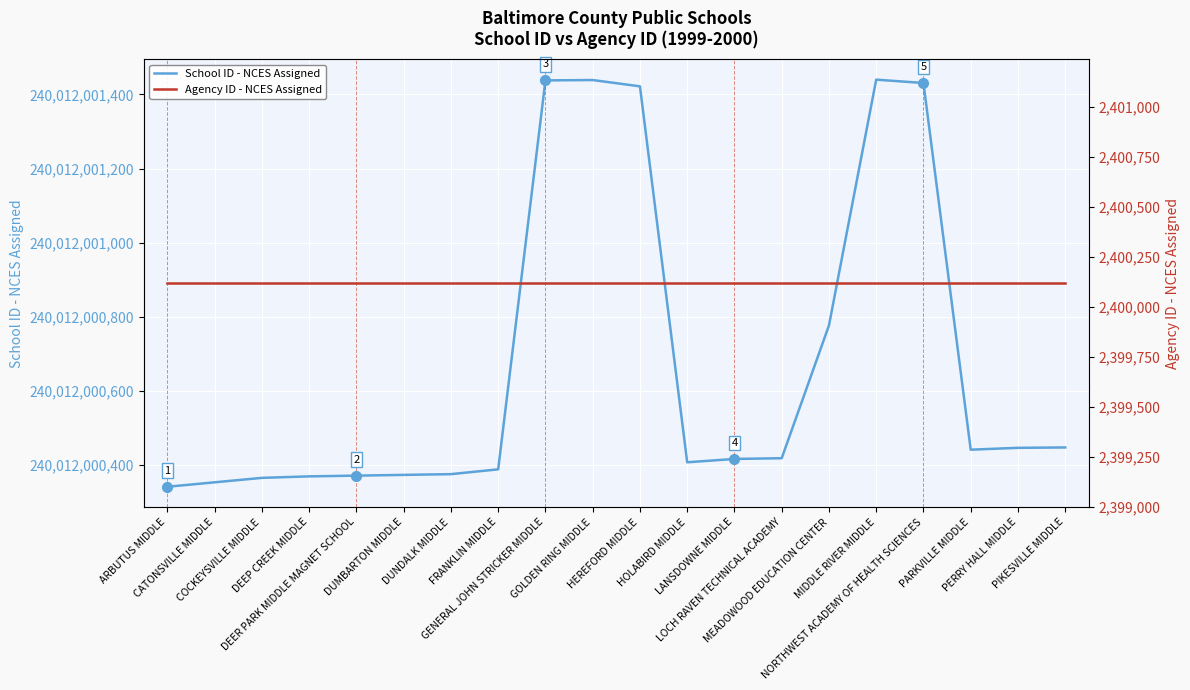

What is the minimum value for School ID - NCES Assigned?

240012000342